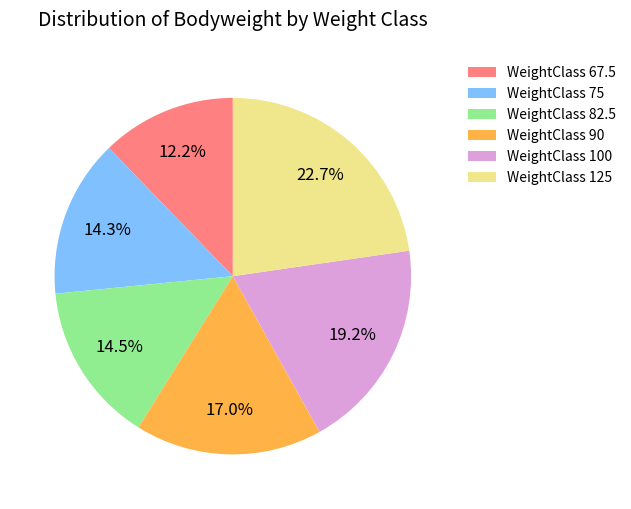

How much of the chart is everything except WeightClass 67.5?

87.8%